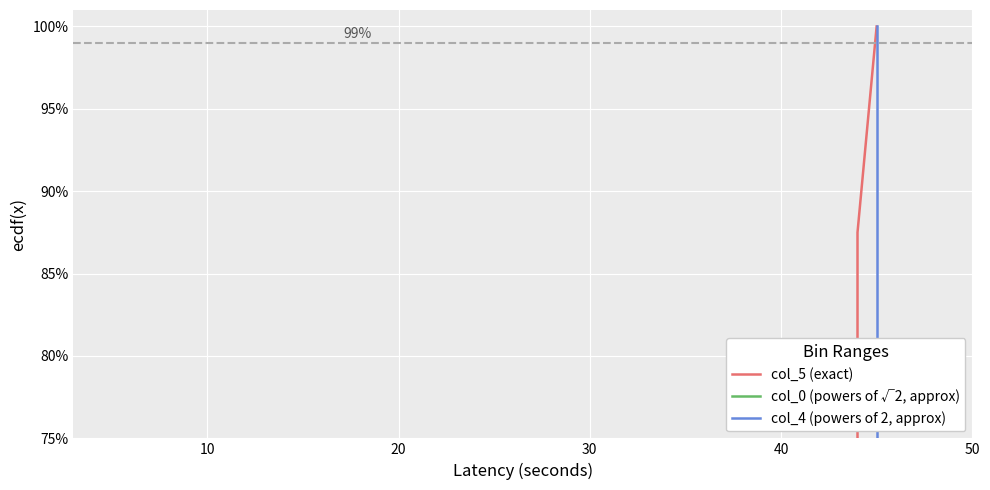

What is the label of the 4th point from the right?

40